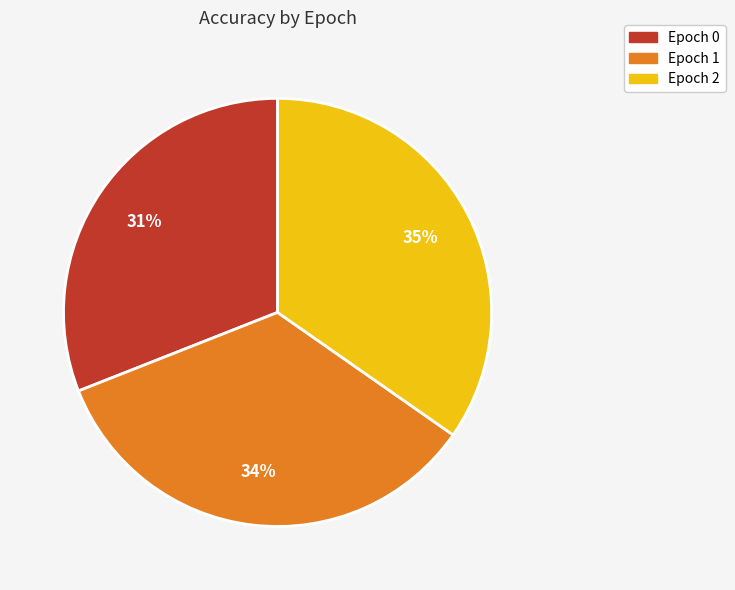

Is there any slice that represents more than half of the pie?

No